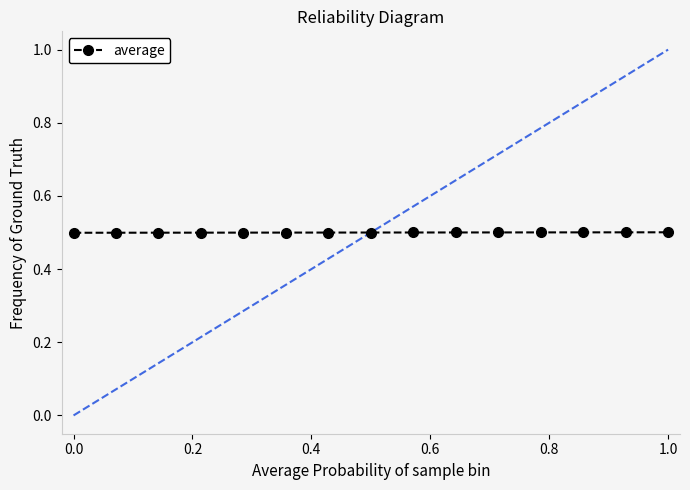

What is the sum of all values?

7.5